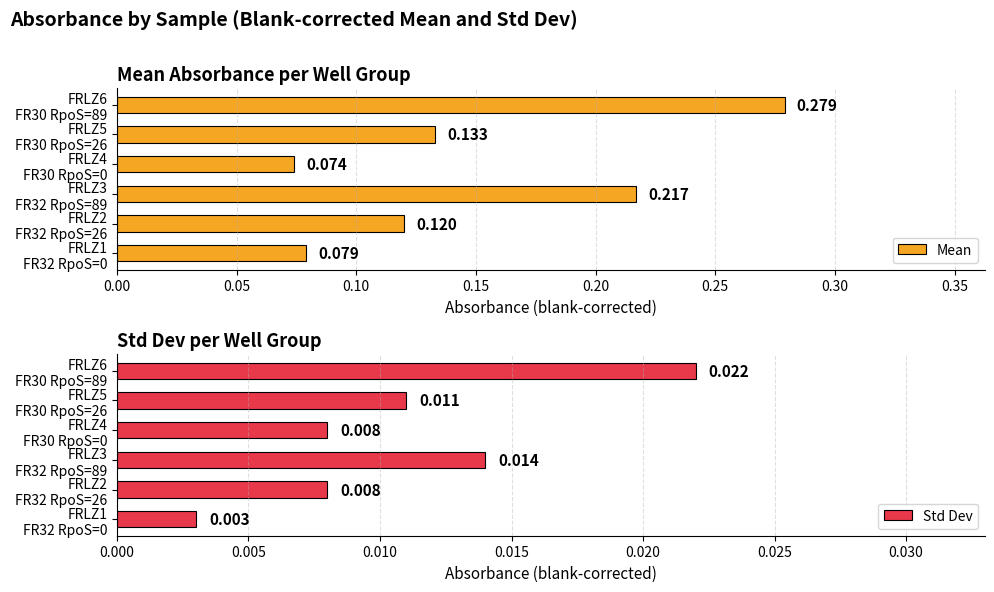

At FRLZ2 FR32 RpoS=26, list the series in order from largest to smallest.

Mean, Std Dev